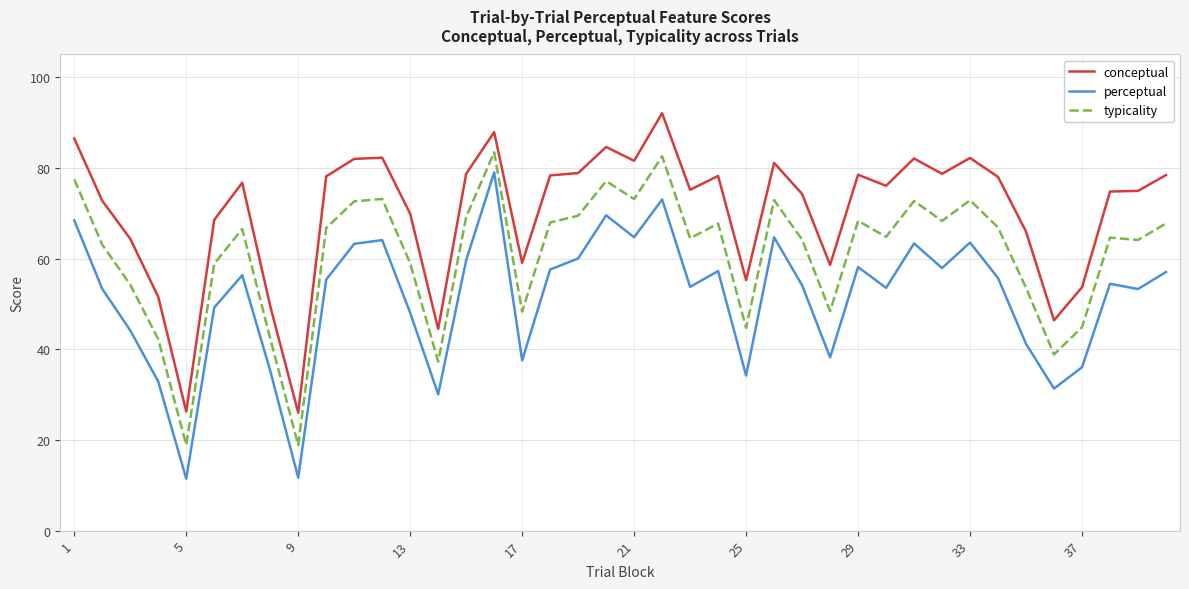

What is the minimum value shown in the chart?

11.5